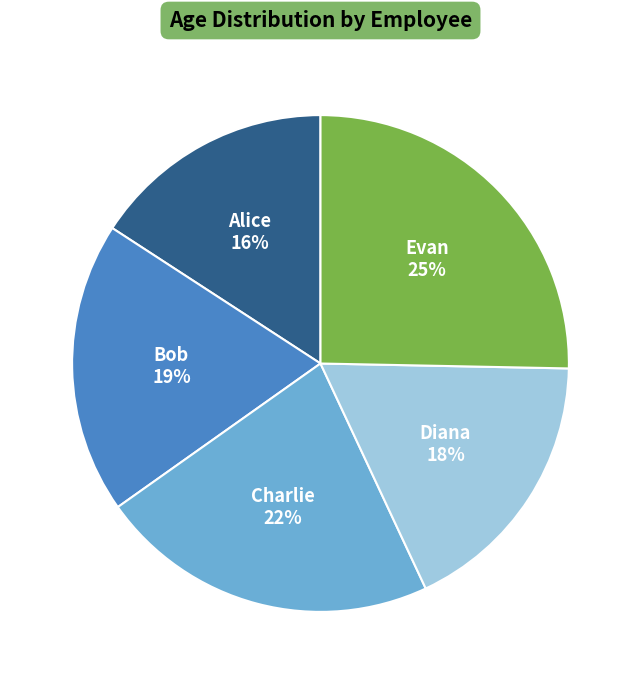

Approximately how many times larger is the value at Charlie compared to Evan?

0.9